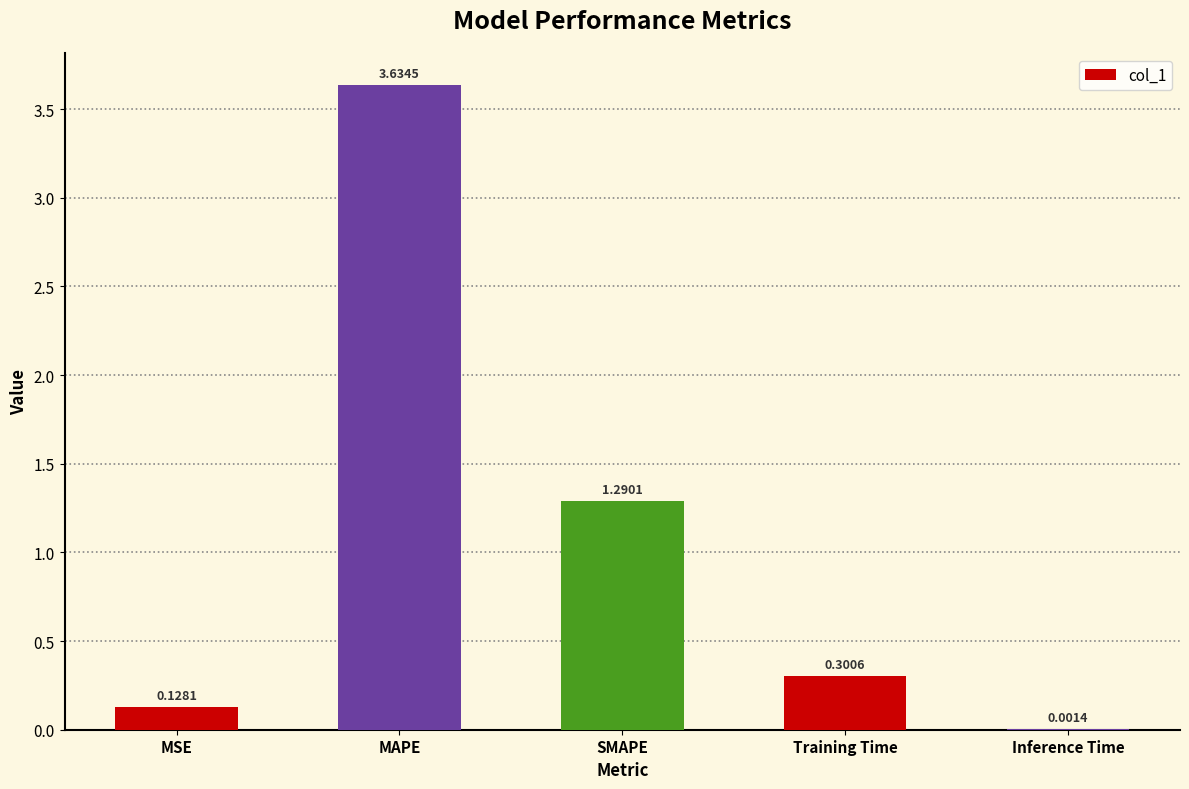

At which category does the chart reach its peak across all series?

MAPE